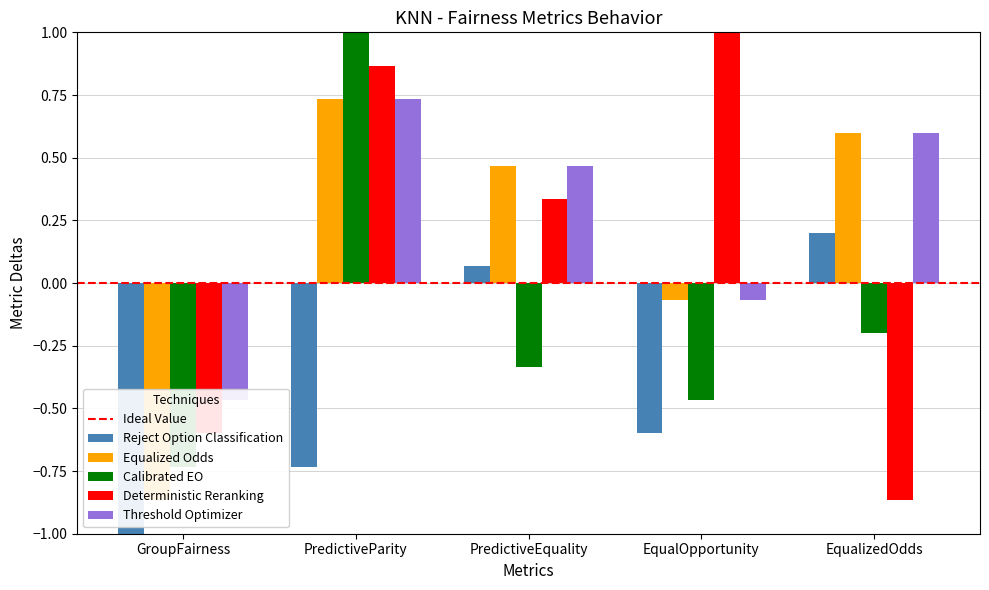

At how many categories does at least one series exceed 0?

4